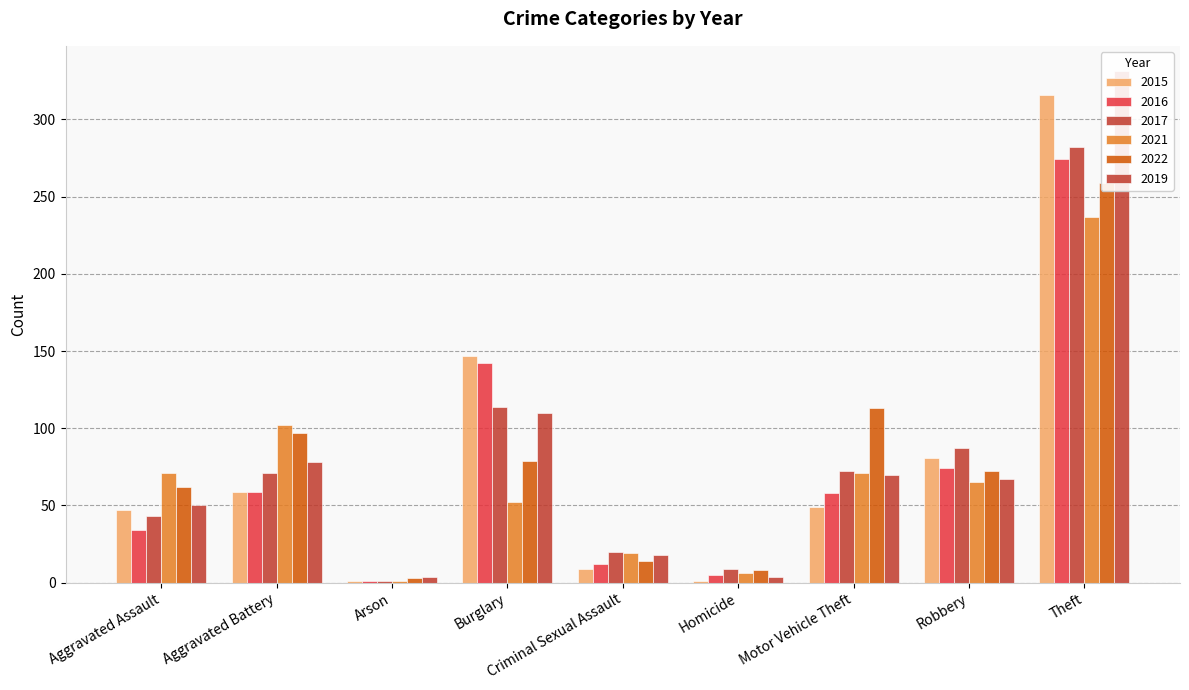

What are all the series names shown in the legend?

2015, 2016, 2017, 2021, 2022, 2019